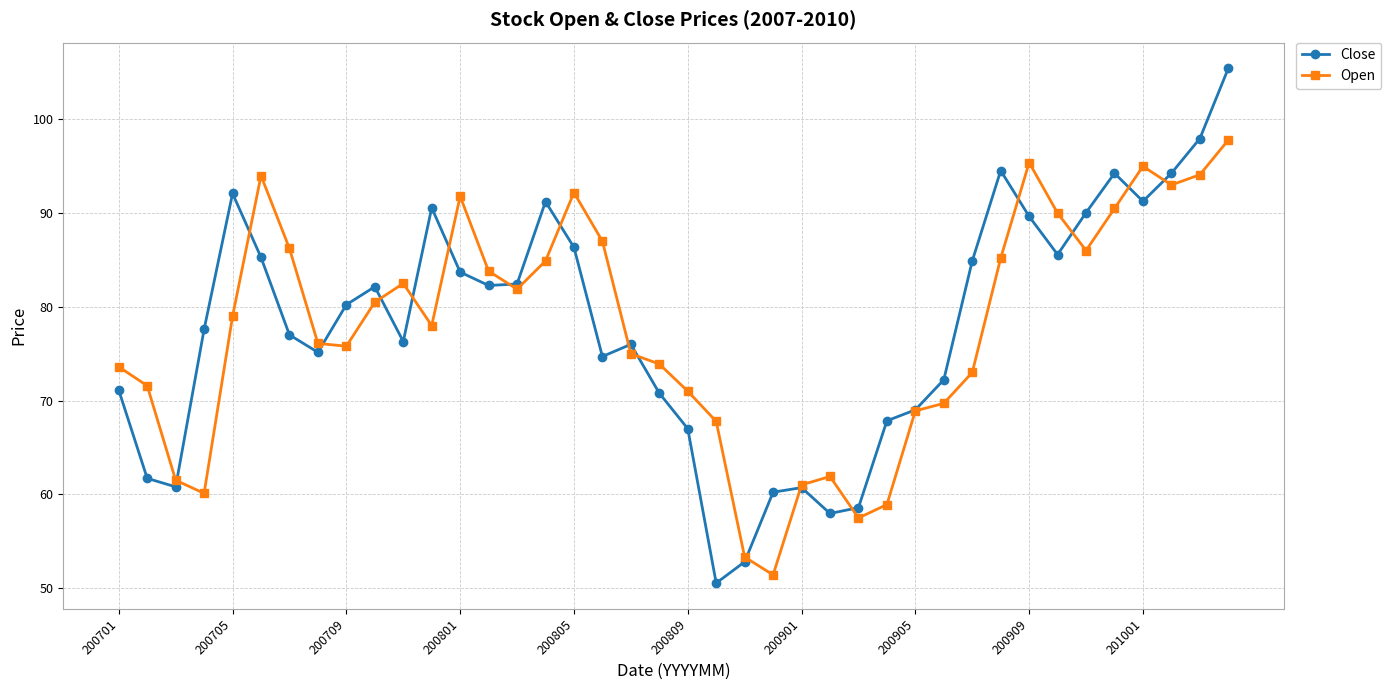

What is the sum of all Open values?

3110.8